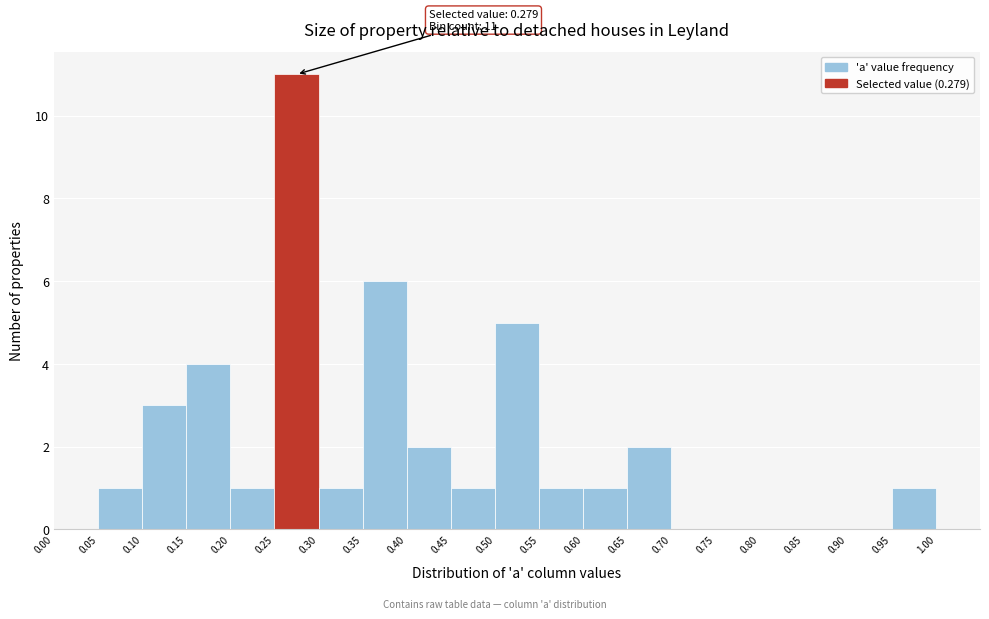

Which range on the x-axis has the tallest bar?

0.25 to 0.30